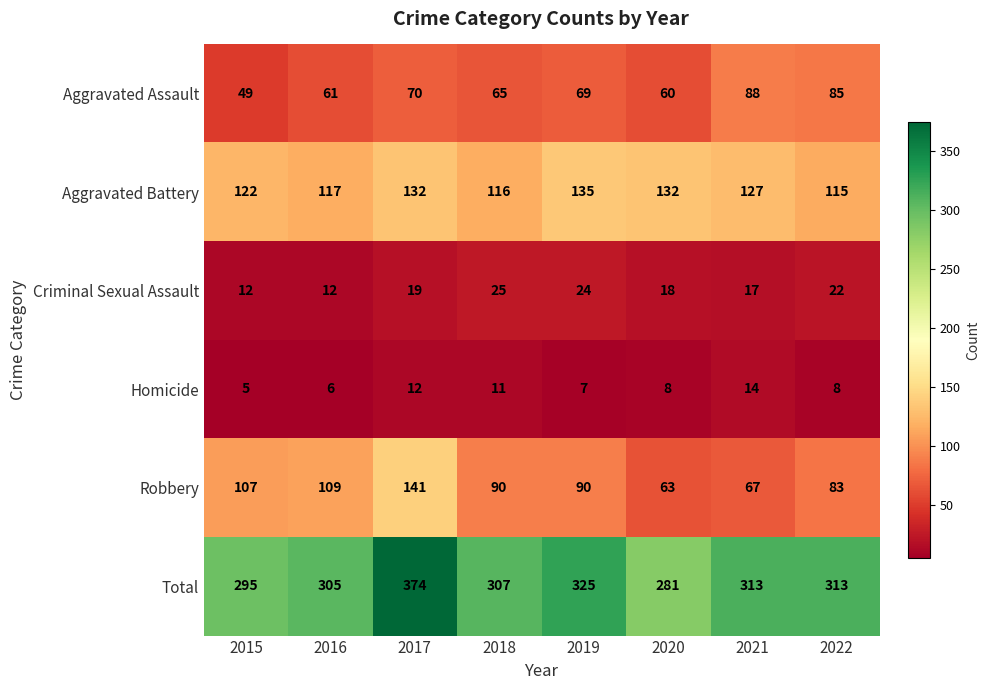

What is the minimum value shown in the chart?

5